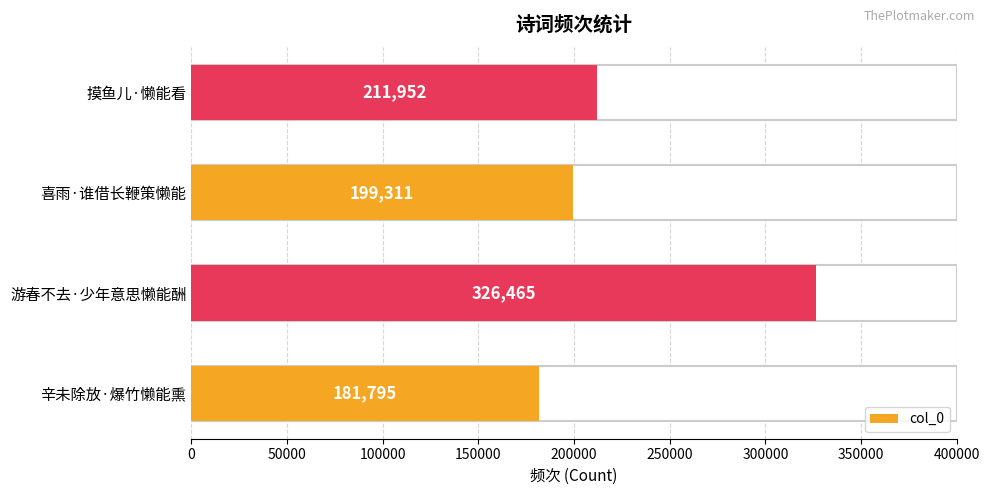

The value at 游春不去·少年意思懒能酬 is 148257. True or false?

False